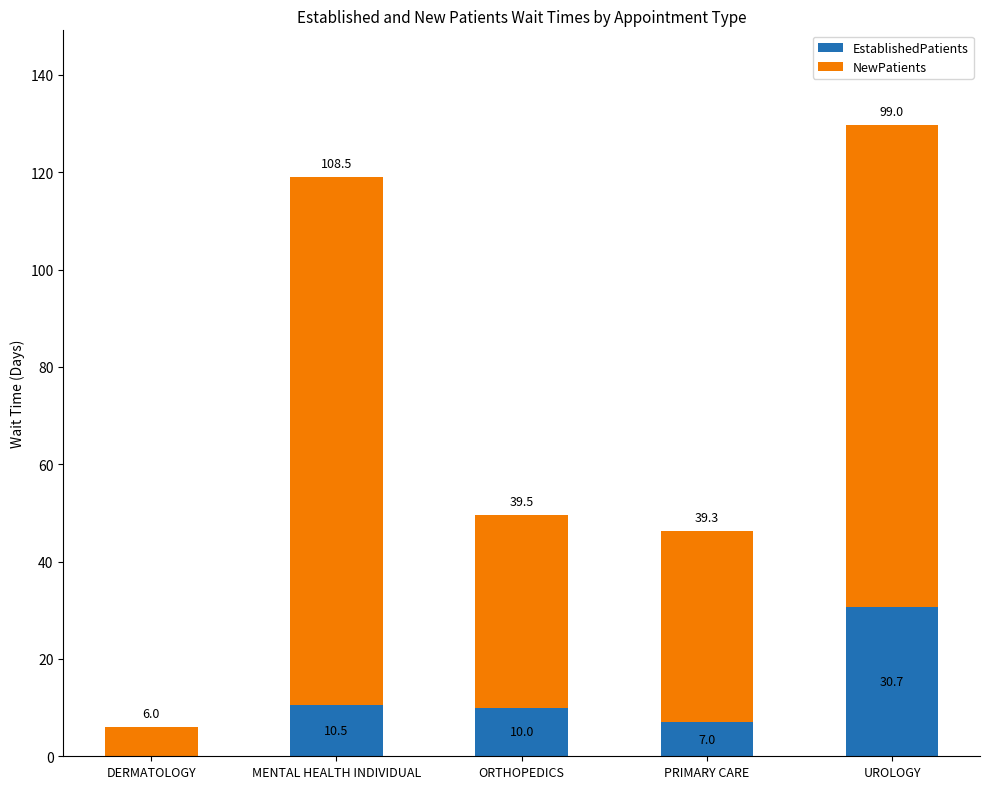

Is it true that EstablishedPatients equals -18.4 at DERMATOLOGY?

False